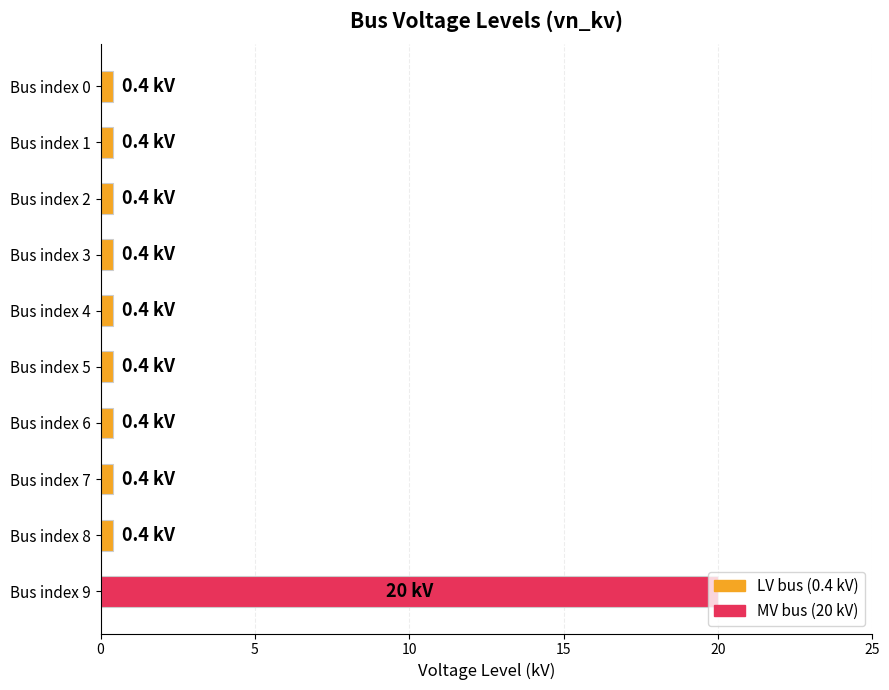

What is the smallest value displayed?

0.4